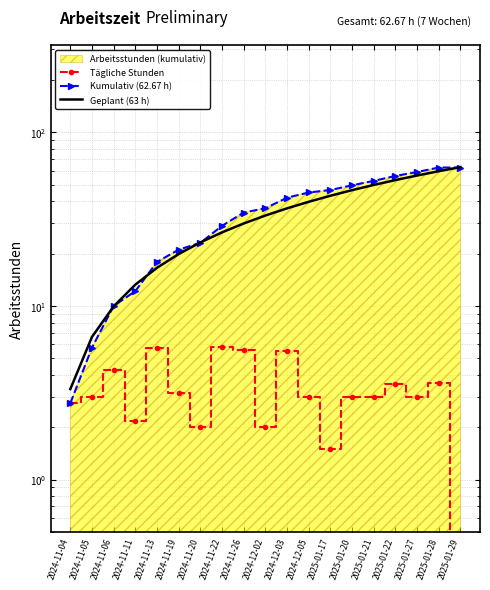

What is the difference between the highest and lowest values at 2024-12-02?

34.5